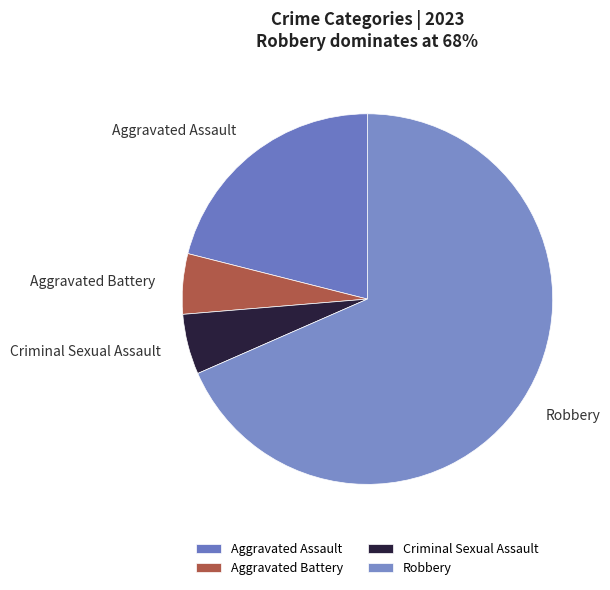

How many slices are in this pie chart?

4